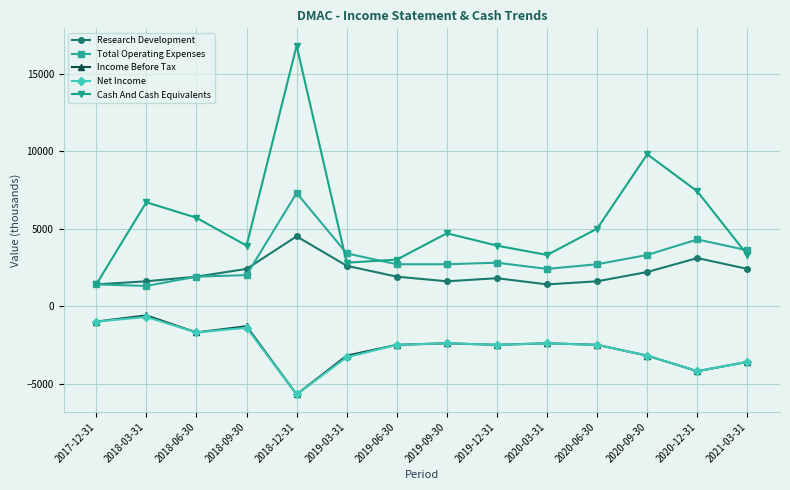

Does the chart display data point markers on the line(s)?

Yes